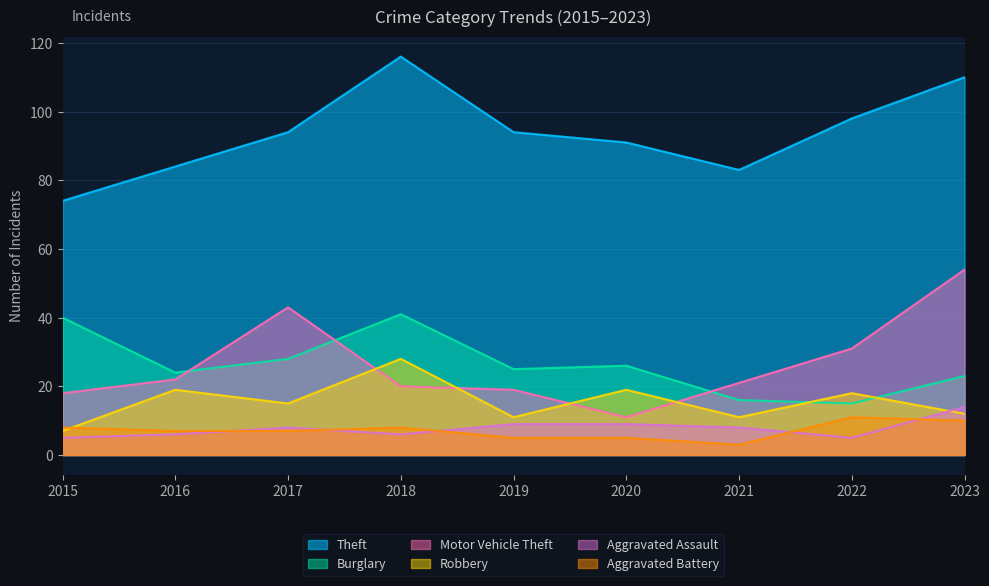

Does the chart have visible grid lines?

Yes